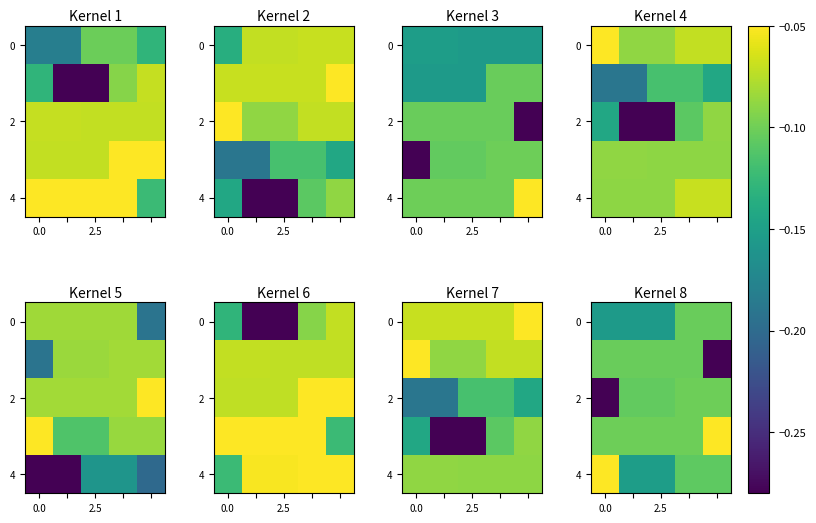

What is the total value across all series at 2.5?

-0.6